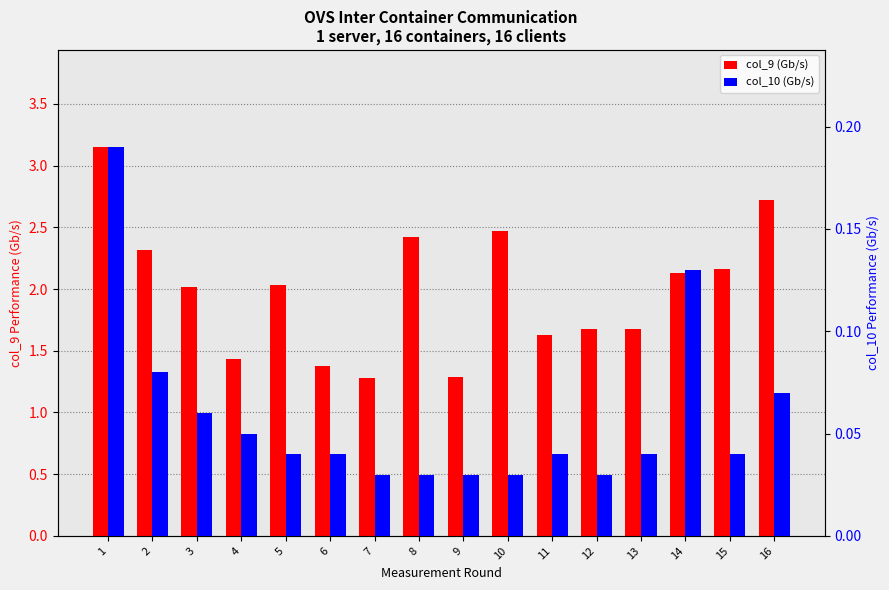

Is the value of col_9 (Gb/s) at 7 greater than the value of col_10 (Gb/s) at 3?

Yes